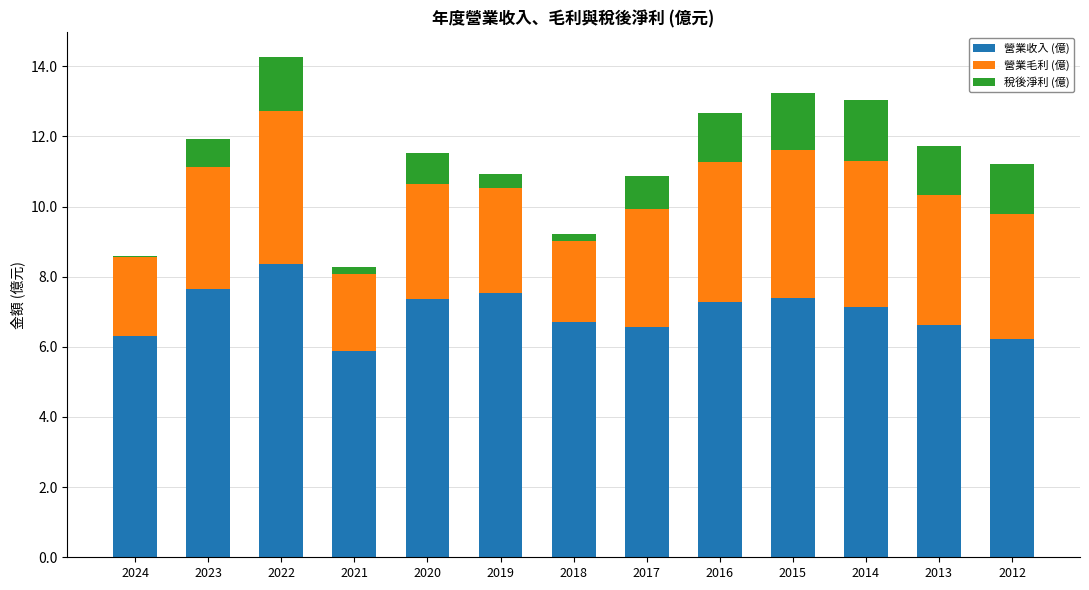

Are the bars grouped side by side (vs. stacked)?

No